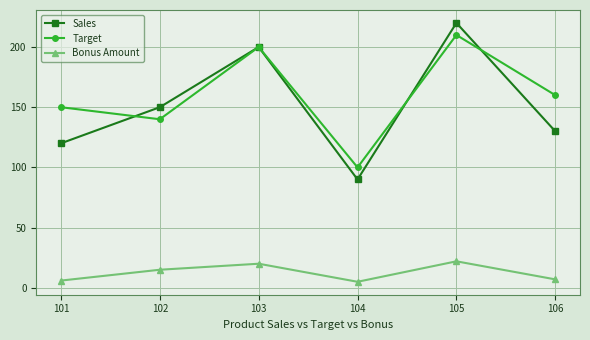

At which category is the sum across all series the highest?

105